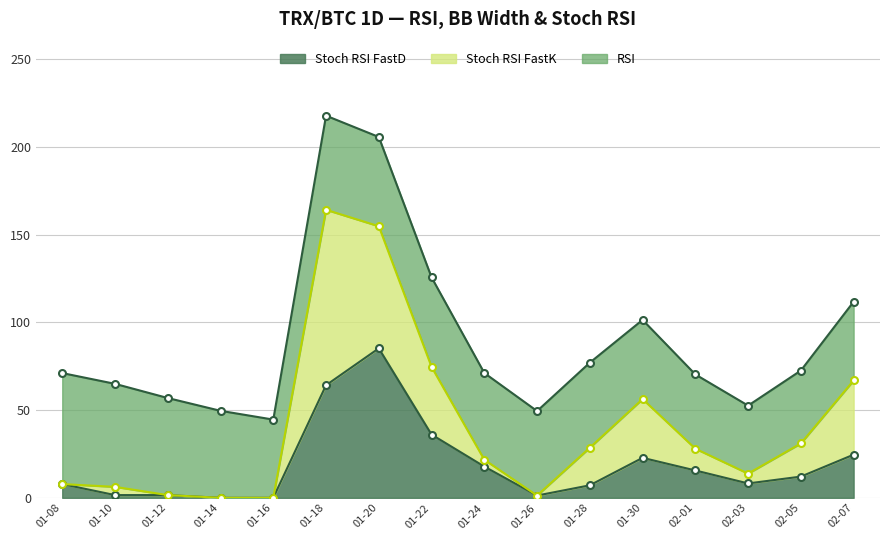

Where is Stoch RSI FastD nearest to the value 42?

01-22